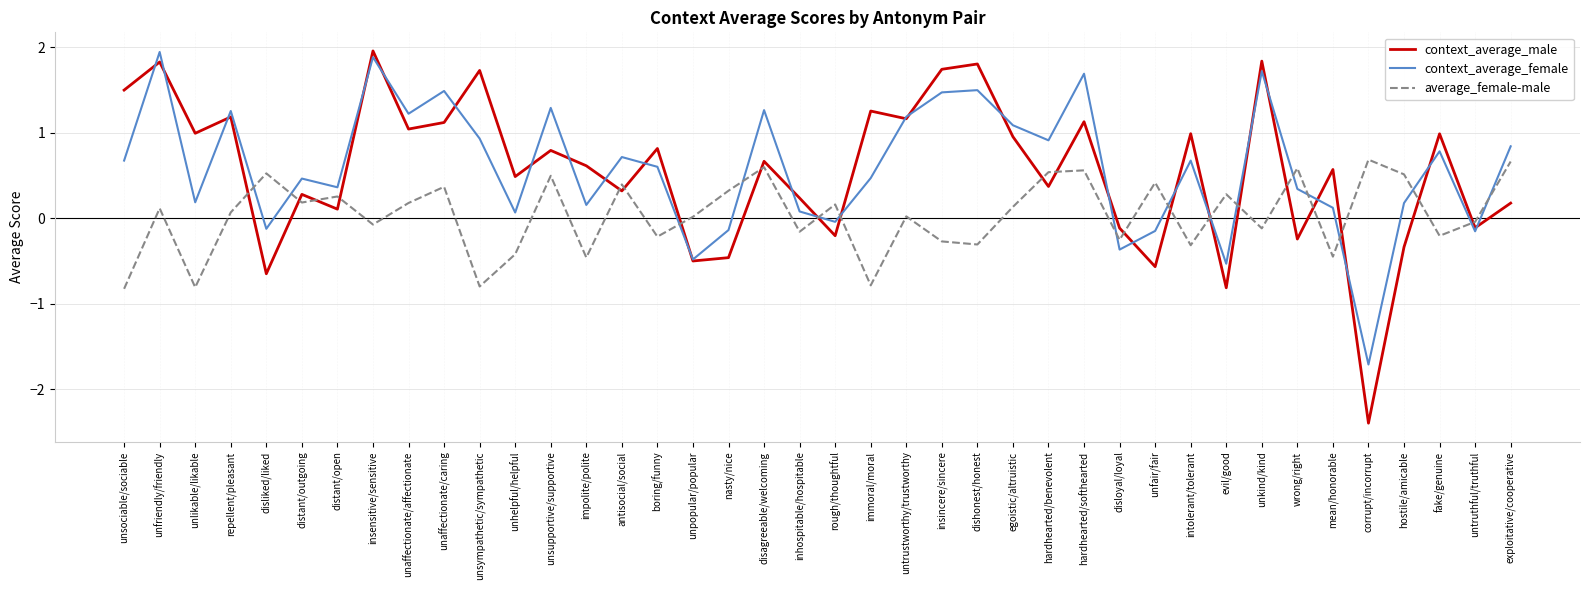

What position from the right is unsociable/sociable?

40